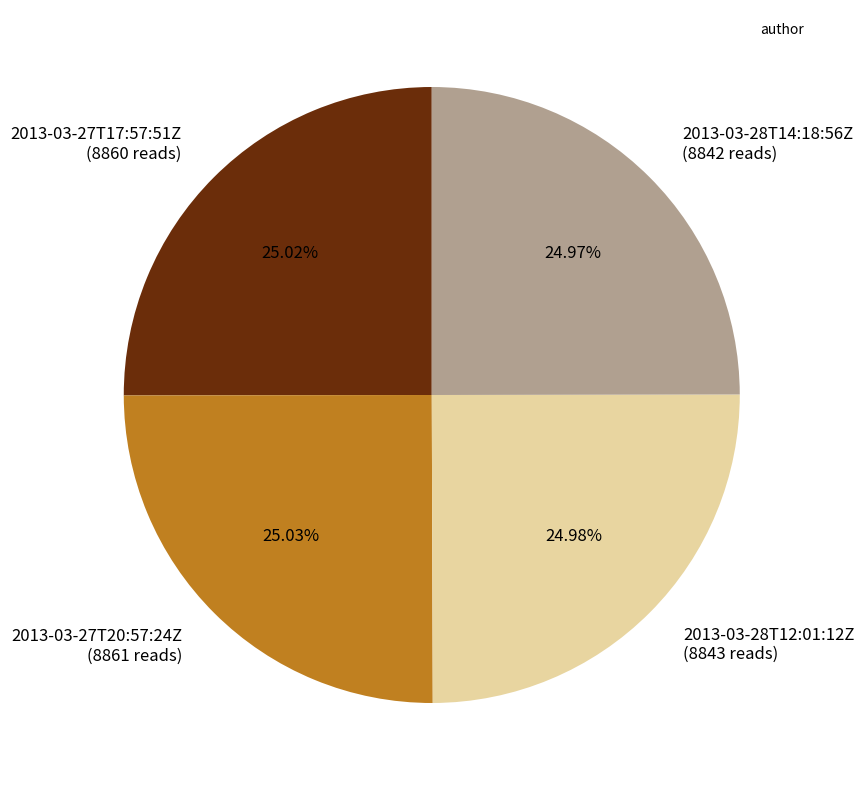

Is there a majority slice in this chart?

No